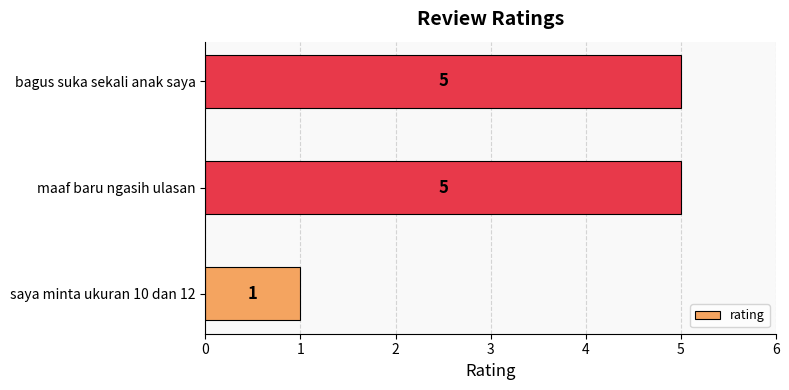

Between maaf baru ngasih ulasan and saya minta ukuran 10 dan 12, which is larger?

maaf baru ngasih ulasan